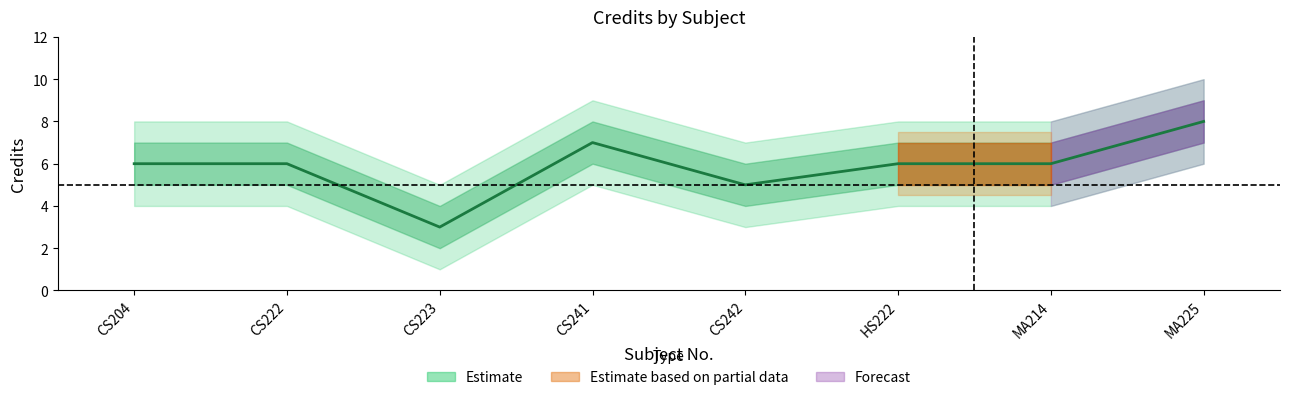

Rank the categories by Credit_upper value from lowest to highest.

CS223, CS242, CS204, CS222, HS222, MA214, CS241, MA225